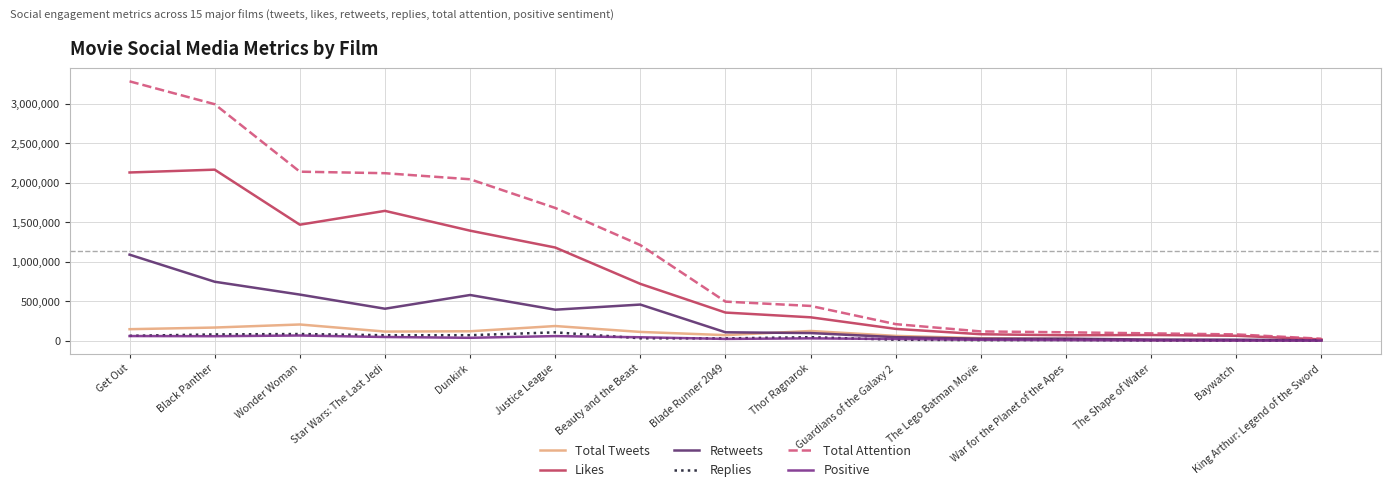

Which series has the largest range (max minus min)?

Total Attention